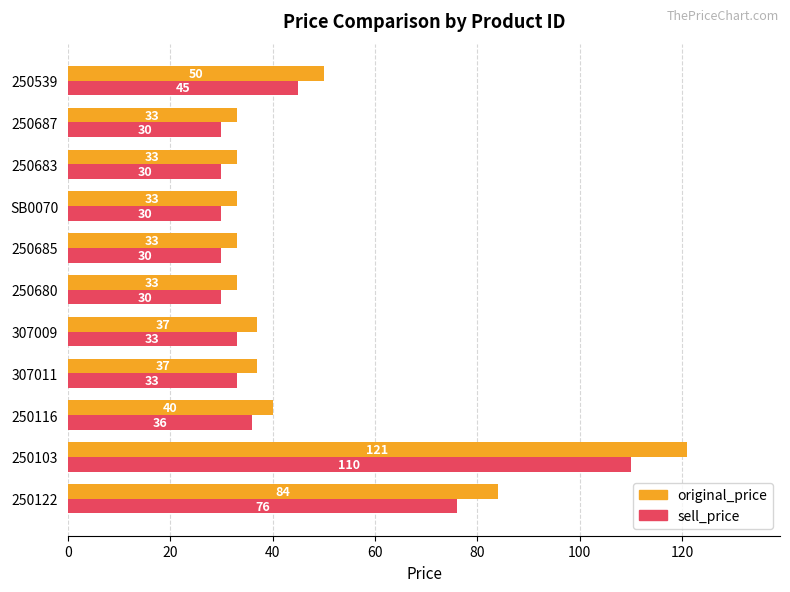

At which category is the sum across all series the highest?

250103